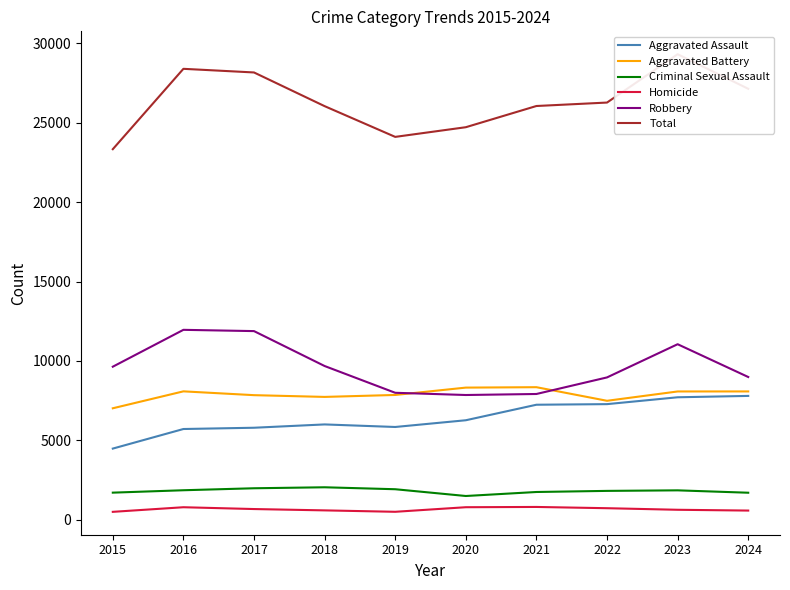

The Robbery series shows 11960 at 2016. True or false?

True